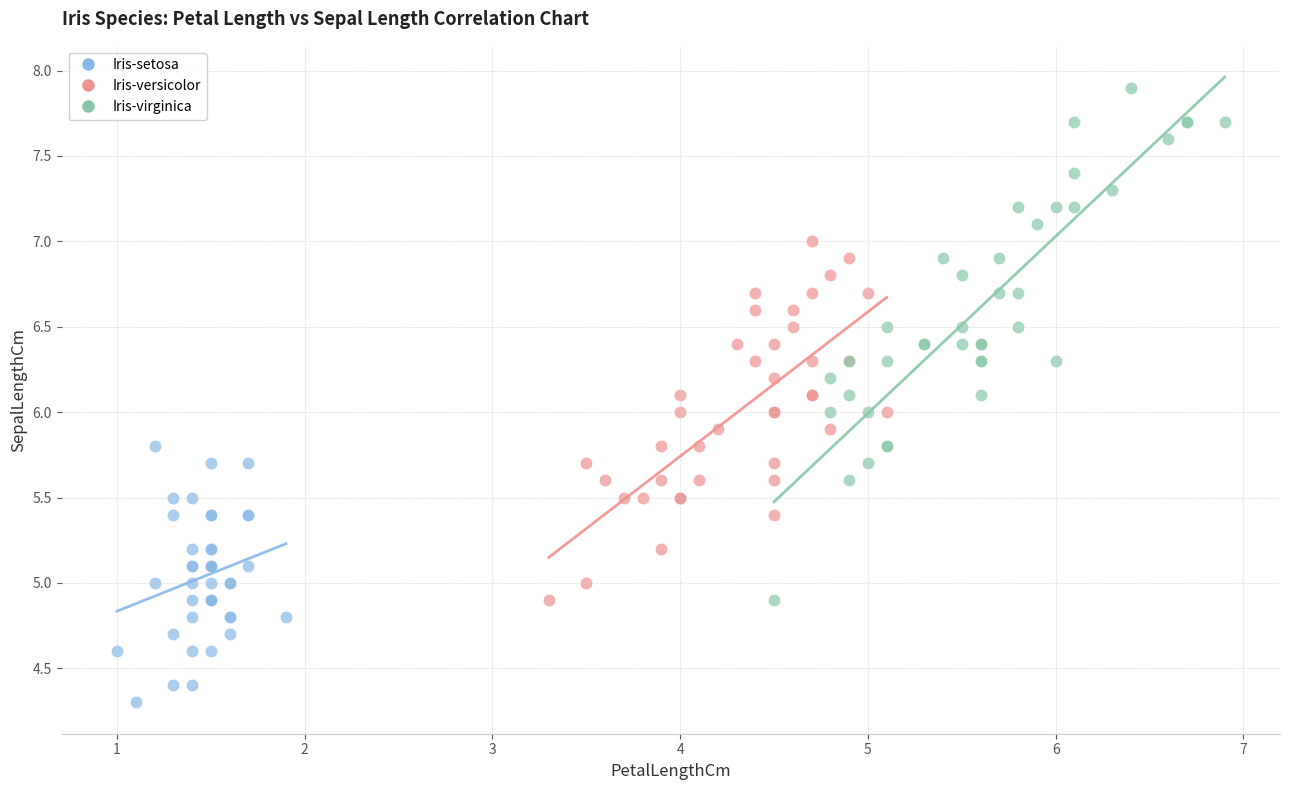

What are all the series names shown in the legend?

Iris-setosa, Iris-versicolor, Iris-virginica